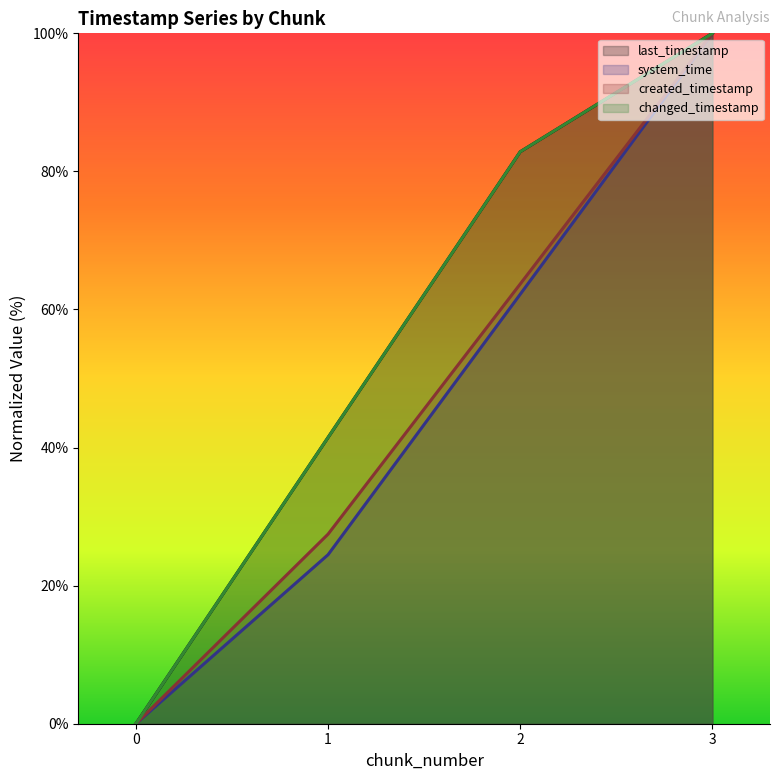

Reading right to left, list all the values displayed in this chart.

last_timestamp: 3=100.0	2=82.8	1=41.5	0=0.0
system_time: 3=100.0	2=62.2	1=24.5	0=0.0
created_timestamp: 3=100.0	2=63.7	1=27.5	0=0.0
changed_timestamp: 3=100.0	2=82.8	1=41.5	0=0.0